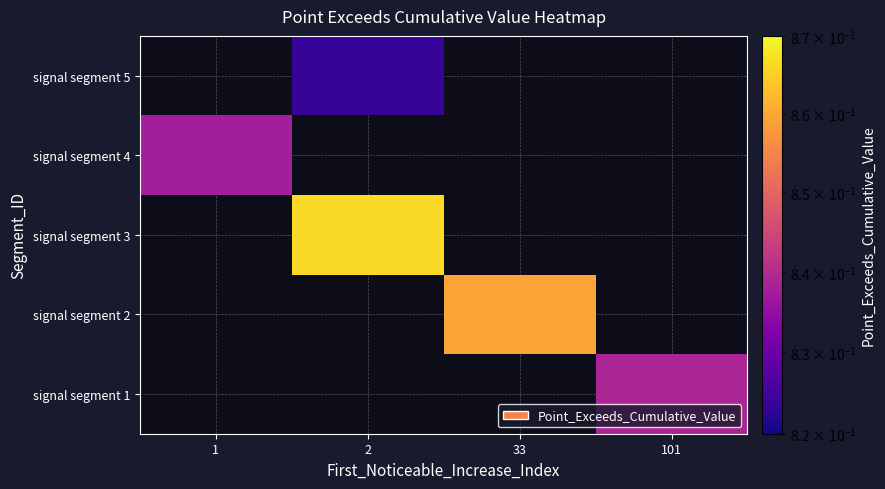

Is it true that signal segment 5 equals 0.8 at 2?

True